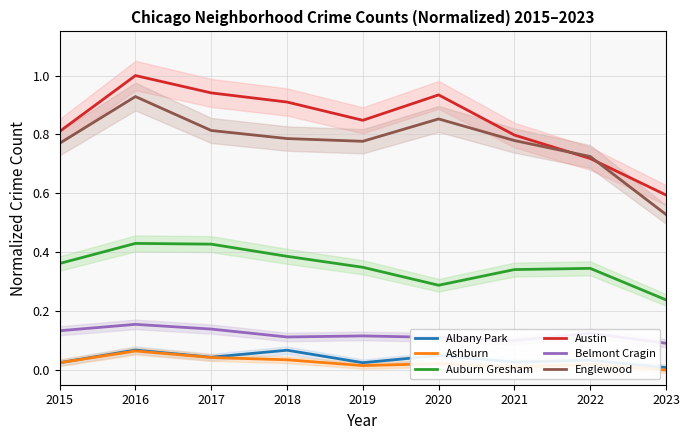

List the labels in order of Belmont Cragin value, largest first.

2016, 2017, 2015, 2022, 2019, 2018, 2020, 2021, 2023